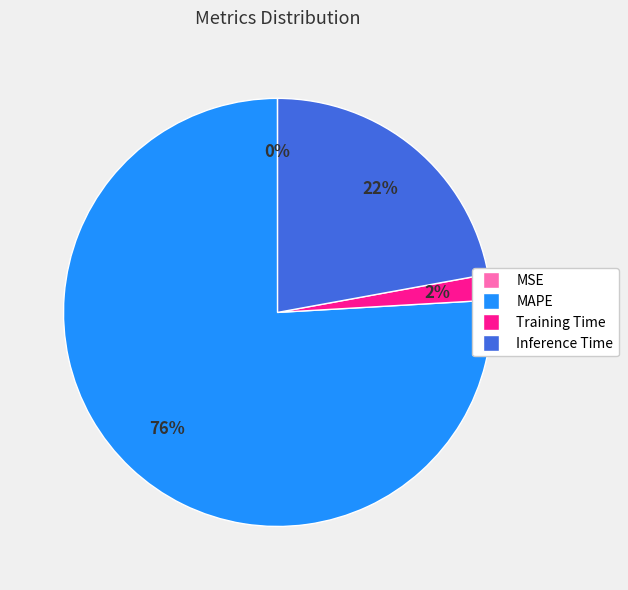

What is the largest slice in the pie chart?

MAPE